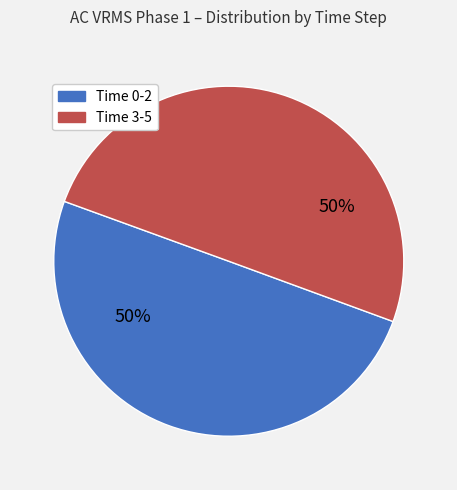

To the nearest percent, what is the average slice percentage?

50%